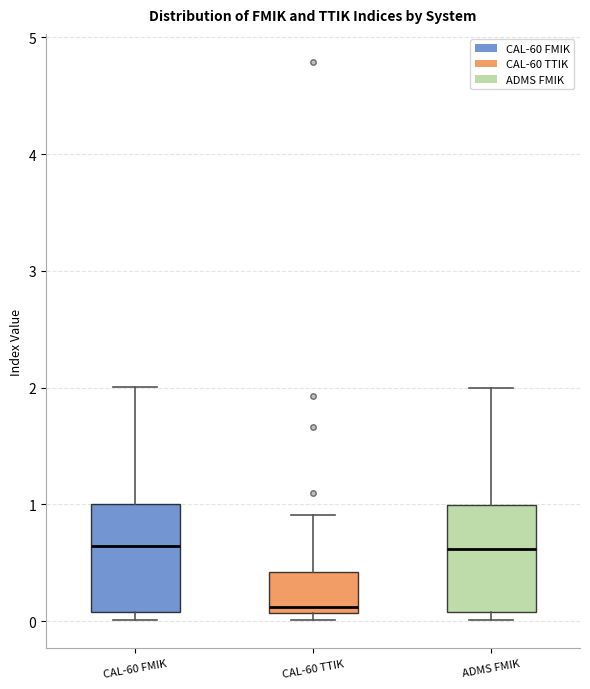

Where is the upper edge of the box for CAL-60 FMIK on the y-axis? The values are not printed on the chart, so give them approximately, as read against the axis.

1.0